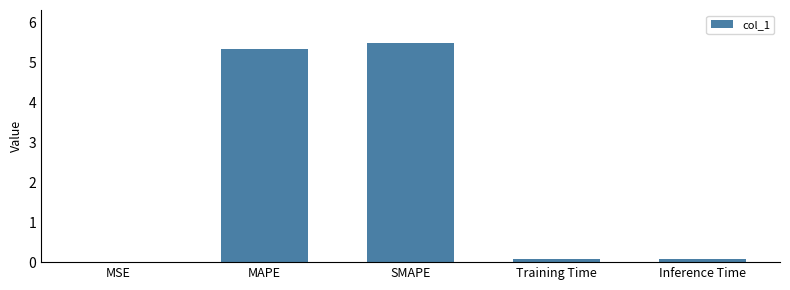

What is the maximum value shown in the chart?

5.5